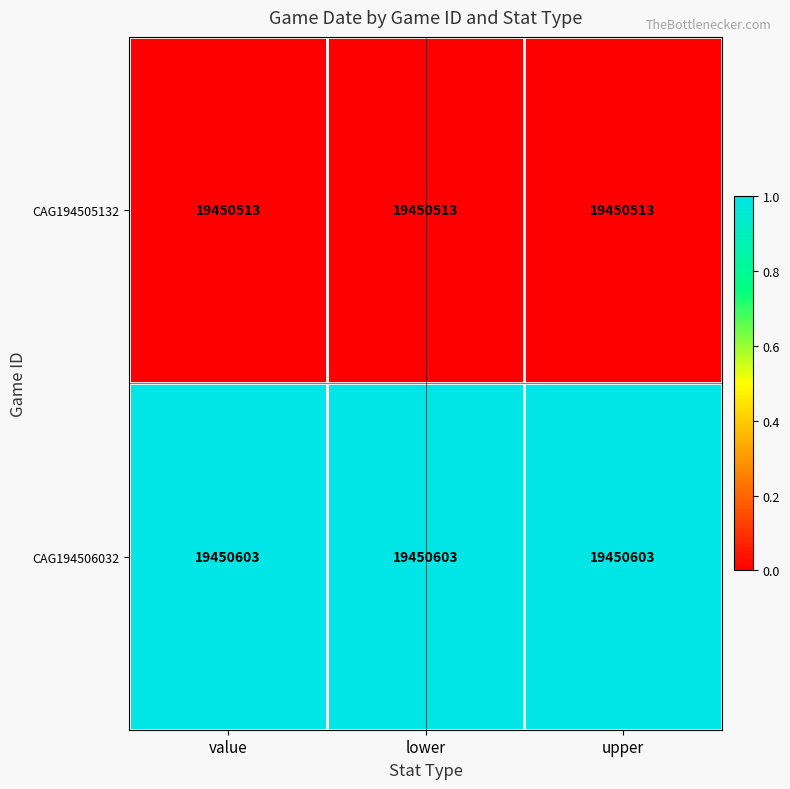

At upper, list the series in order from smallest to largest.

CAG194505132, CAG194506032